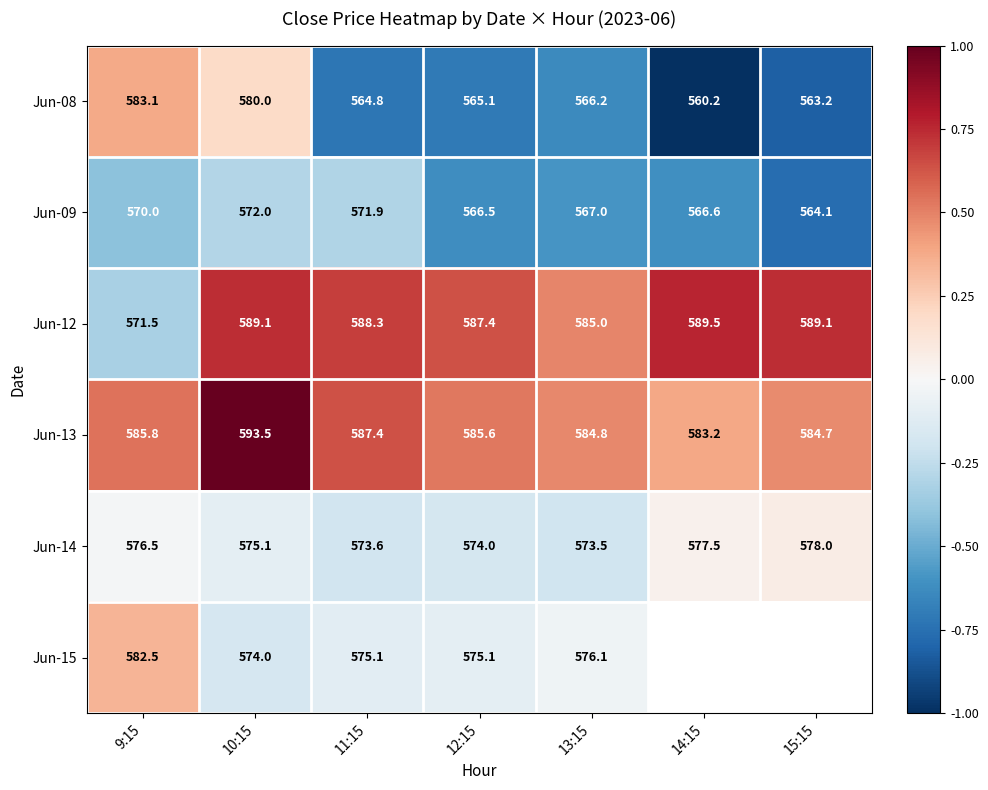

Is it true that Jun-13 equals 1.8 at 10:15?

False